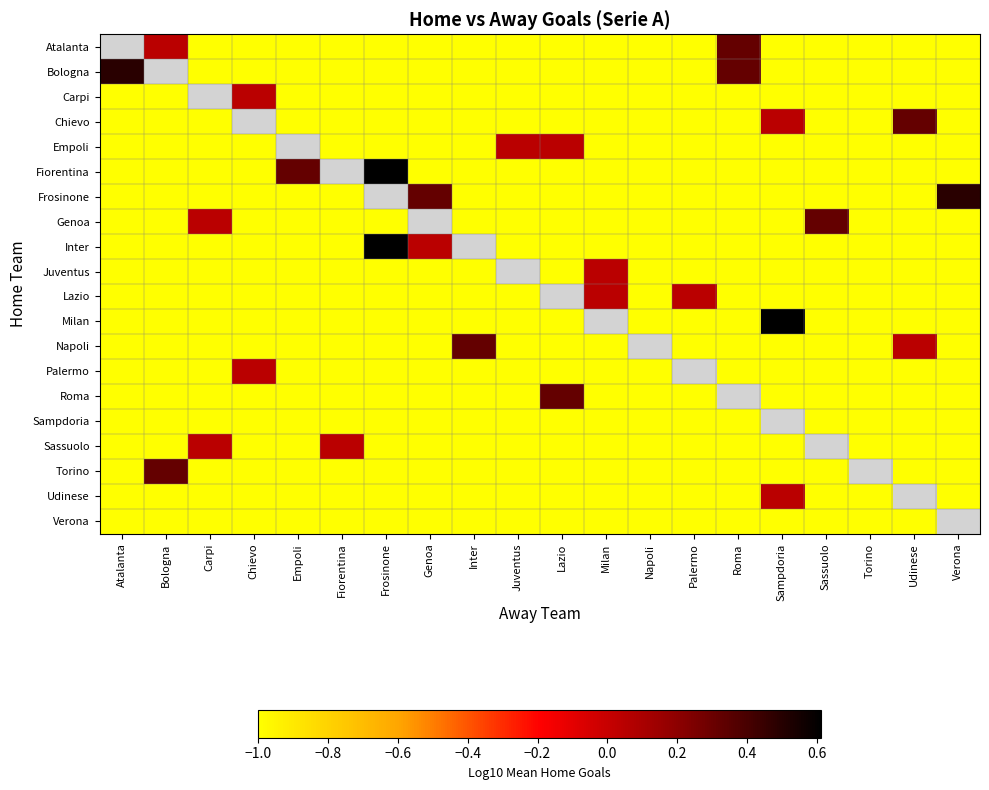

At which category does the chart reach its peak across all series?

Frosinone